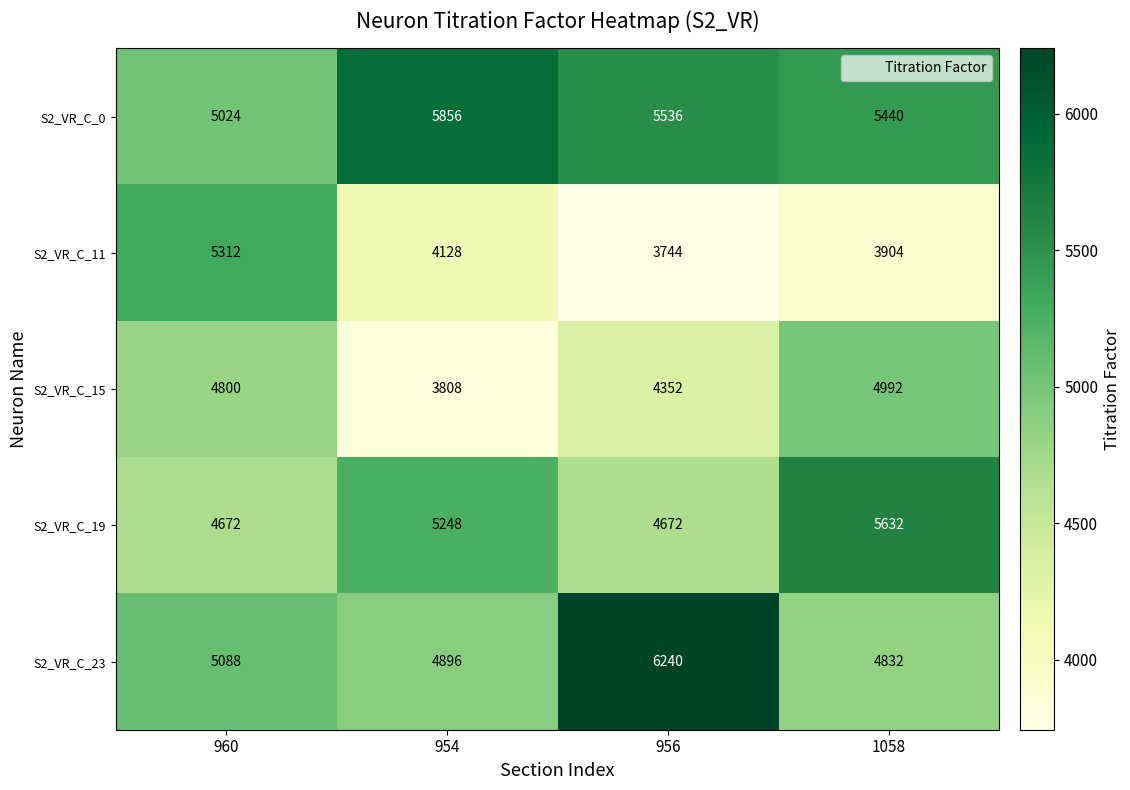

What is the difference between the second highest and minimum values in the S2_VR_C_0 series?

512